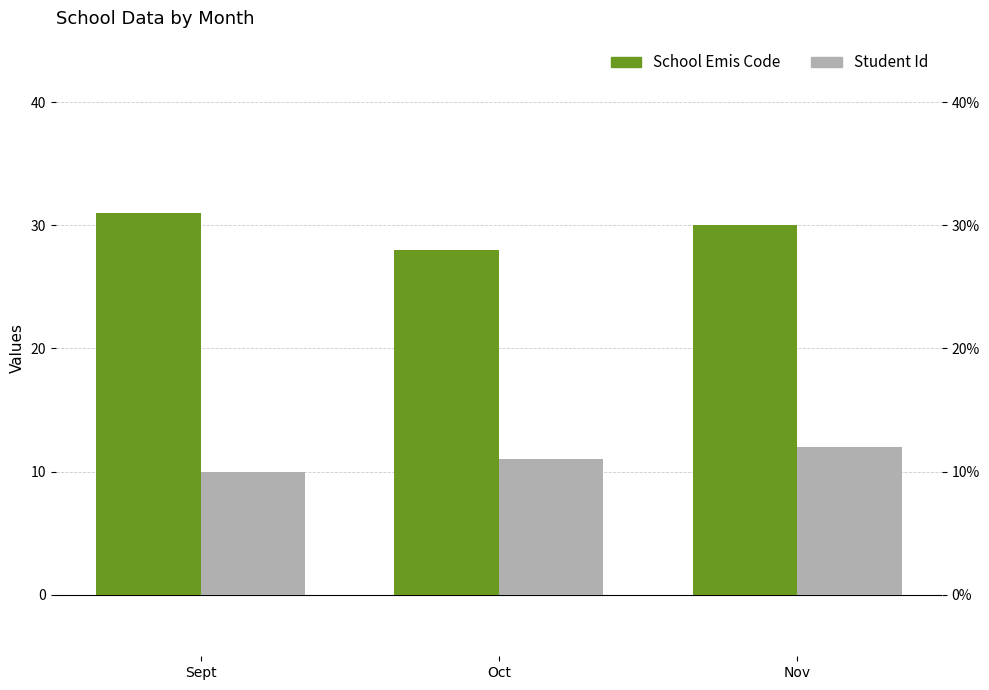

Is it true that Student Id equals 11 at Oct?

True